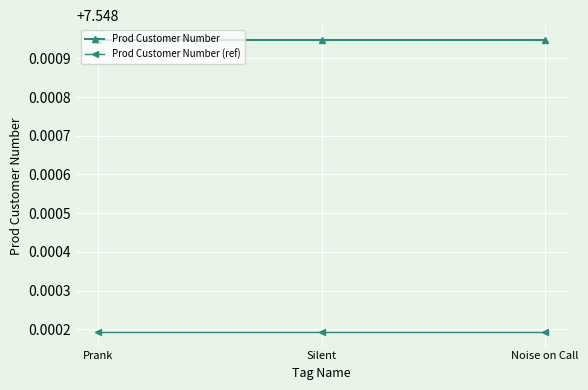

What is the label of the 3rd point from the left?

Noise on Call